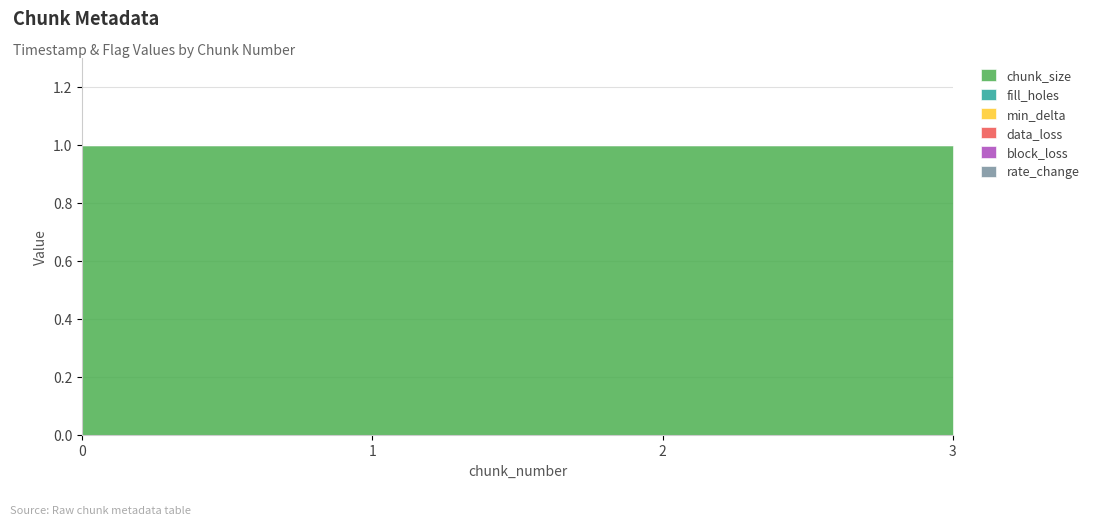

What is the value of the chunk_size point at the 1st from the left?

1